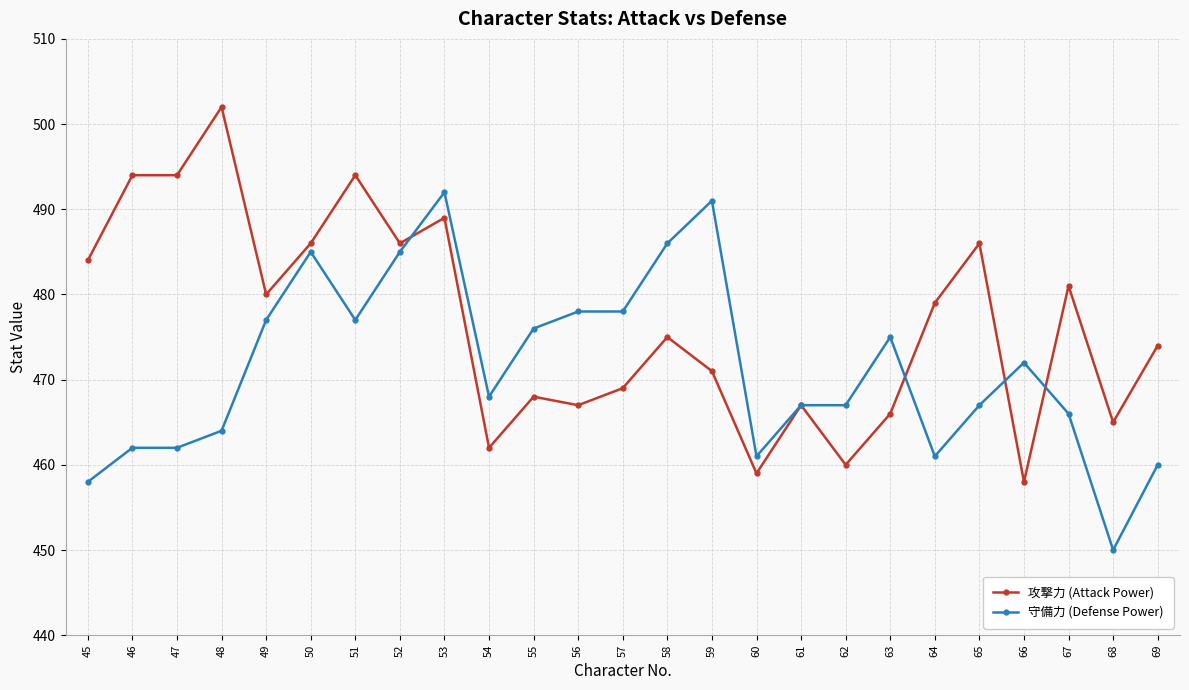

At 57, list the series in order from largest to smallest.

守備力 (Defense Power), 攻撃力 (Attack Power)